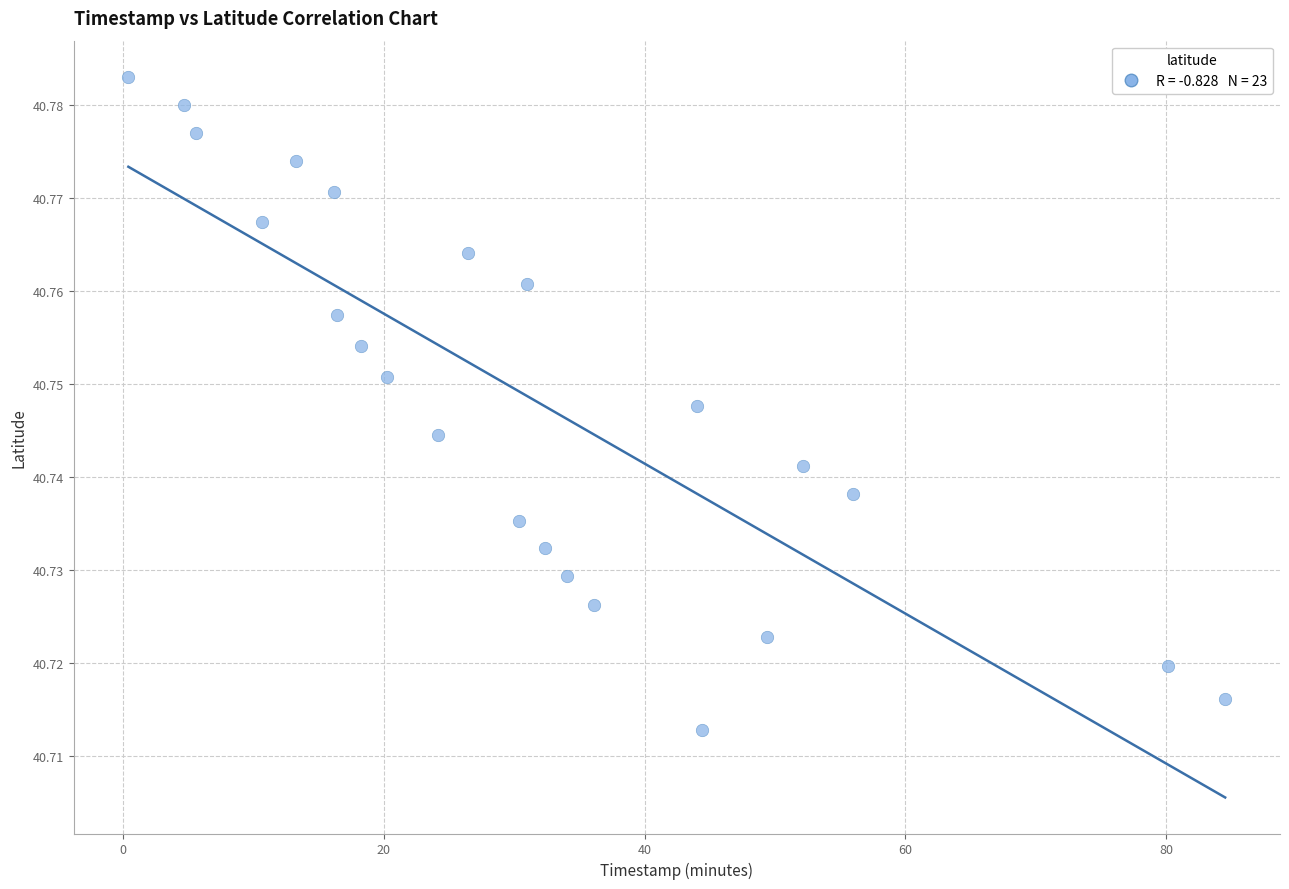

What is the range of X values (max minus min)?

84.1